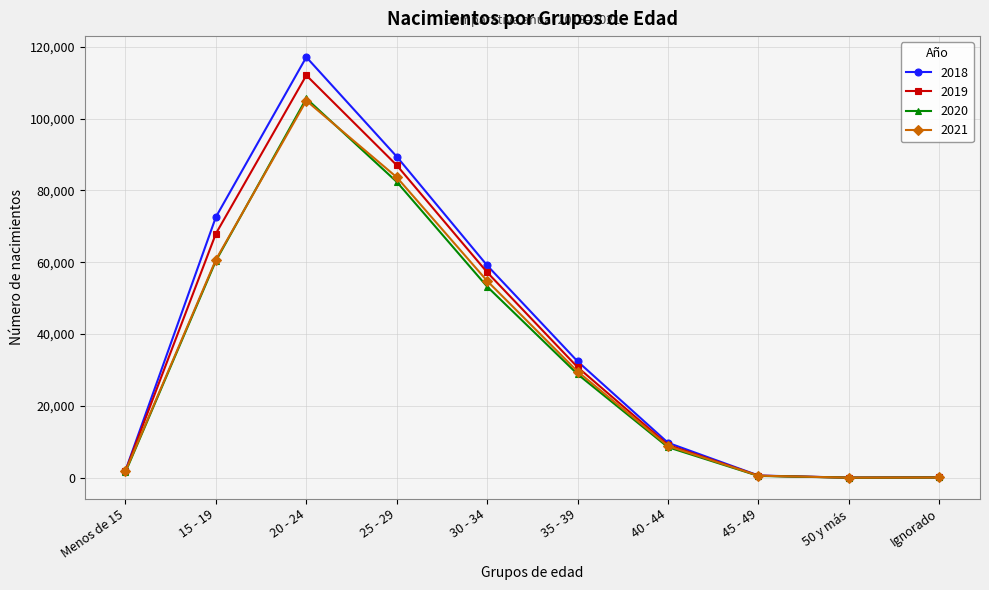

Which series has the widest spread of values?

2018